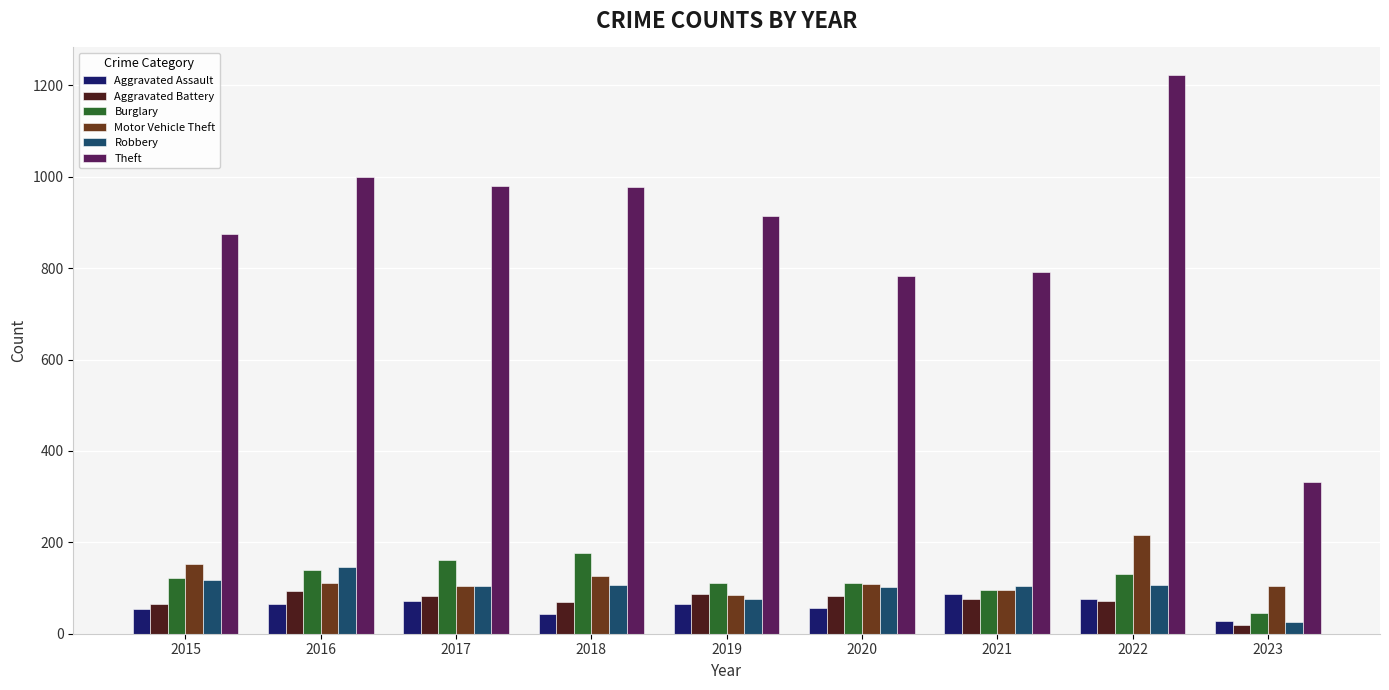

Which series has the widest spread of values?

Theft